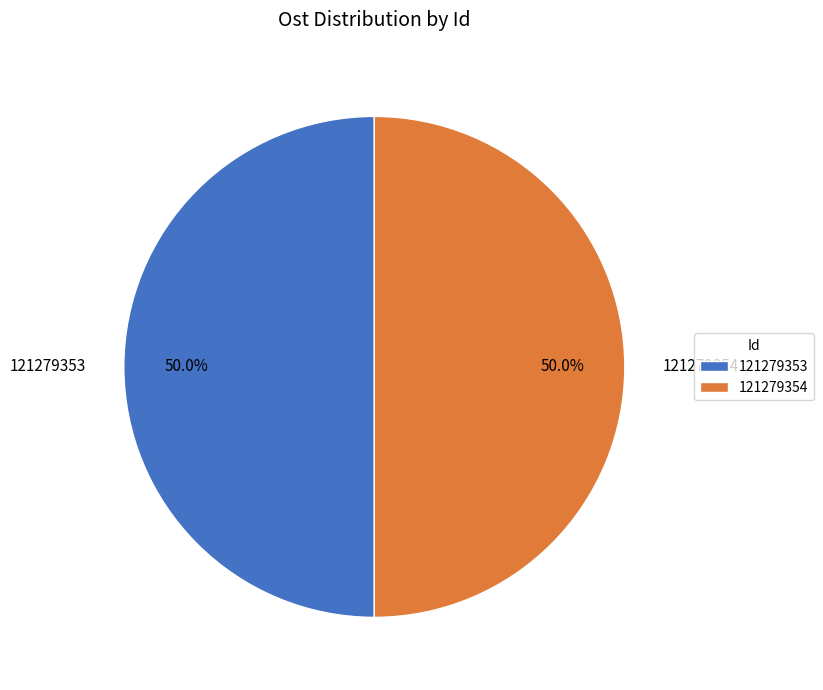

To the nearest percent, what percentage of the pie is 121279354?

50%